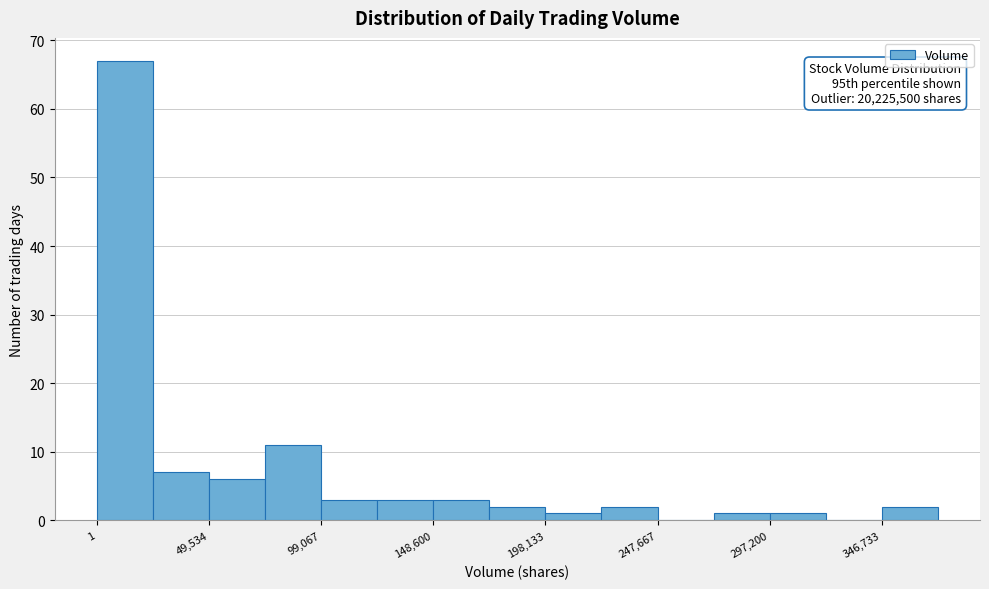

Which range on the x-axis has the tallest bar?

0 to 25000